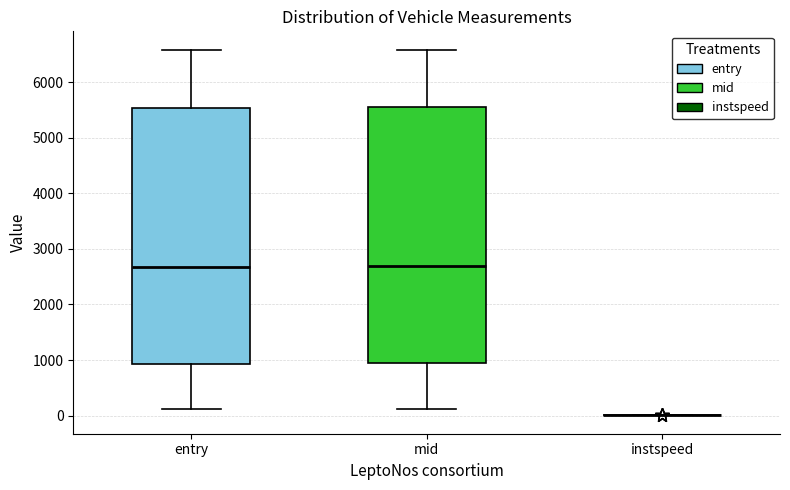

Reading left to right, transcribe this box plot: for each box, give where its median line is, the range the box spans, and where its two whiskers end, as read against the y-axis. The values are not printed on the chart, so give them approximately, as read against the axis.

entry: median 2700, box 900 to 5500, whiskers 100 to 6600
mid: median 2700, box 900 to 5500, whiskers 100 to 6600
instspeed: box collapsed to a line at 0, whiskers 0 to 0